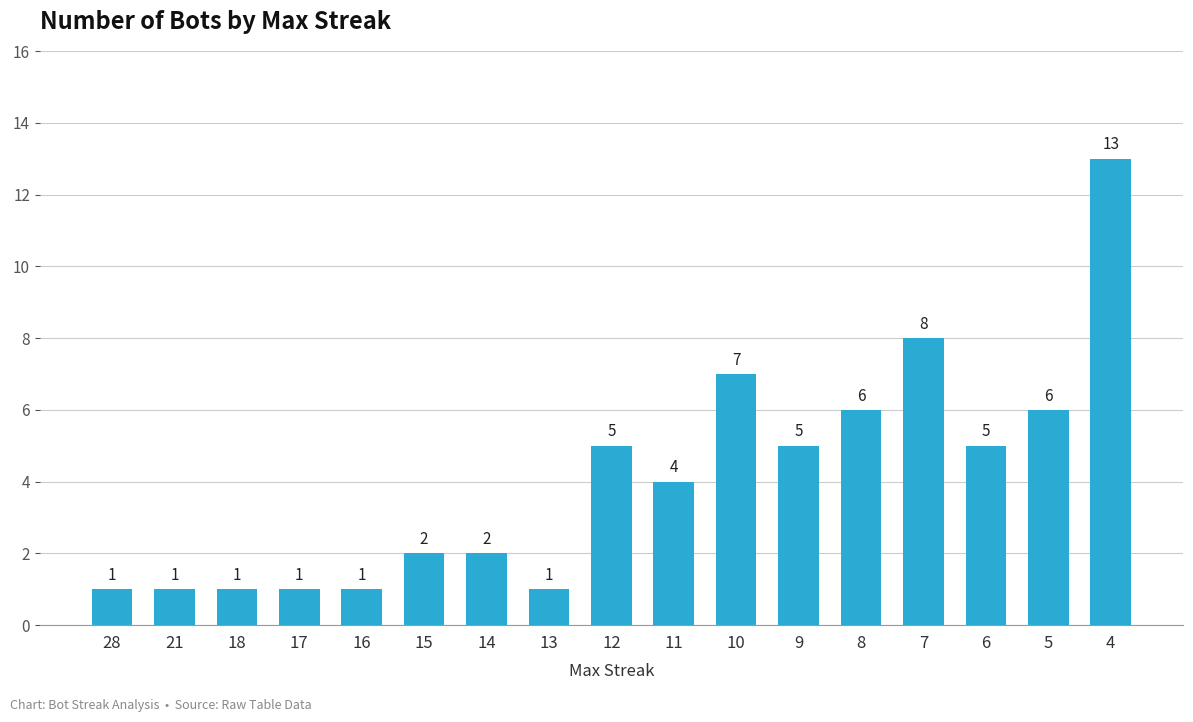

Count the number of data series in this chart.

1